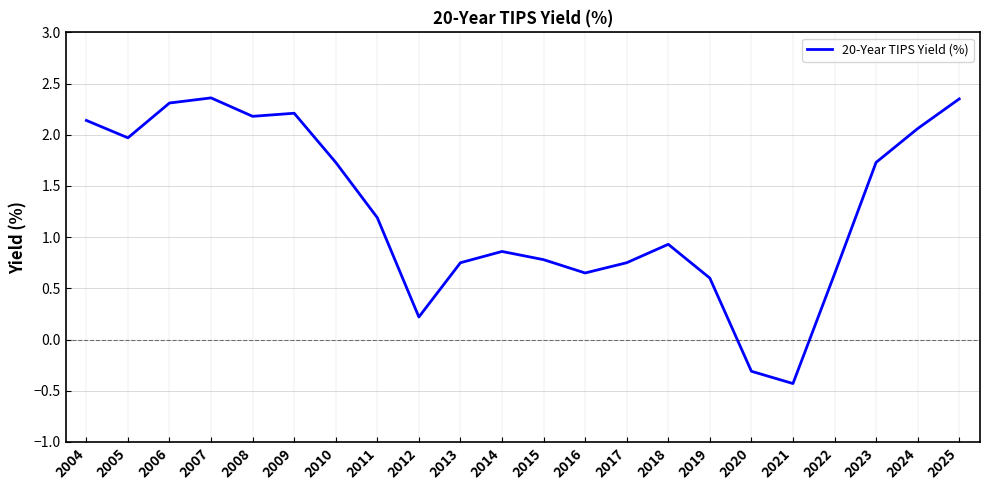

What is the sum of the values at 2023 and 2004?

3.9